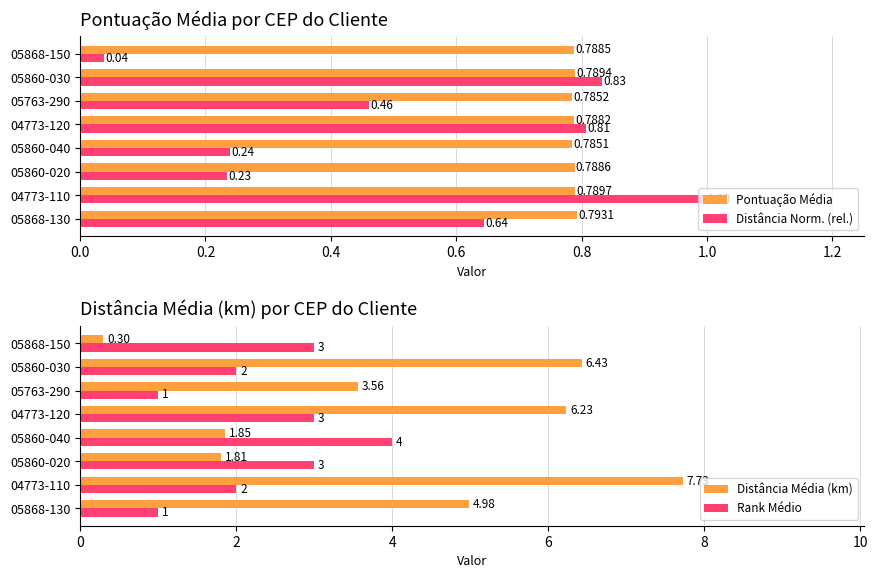

Rank the categories by Pontuação Média value from lowest to highest.

05860-040, 05763-290, 04773-120, 05868-150, 05860-020, 05860-030, 04773-110, 05868-130